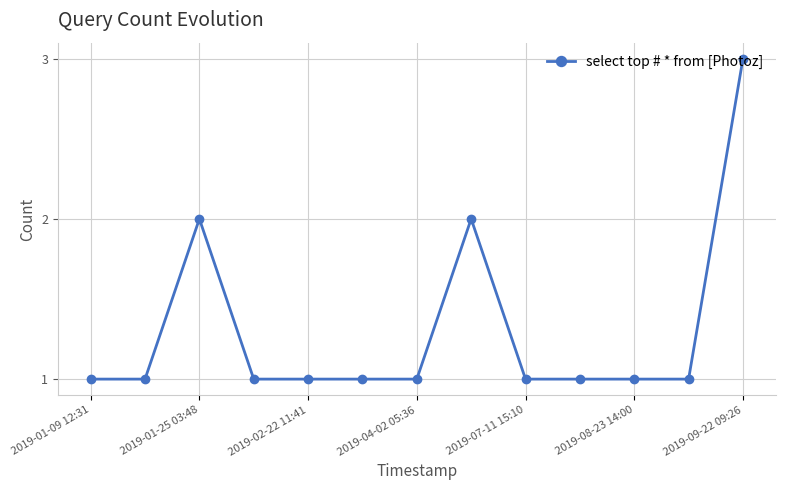

What is the value of the 5th point from the left?

1